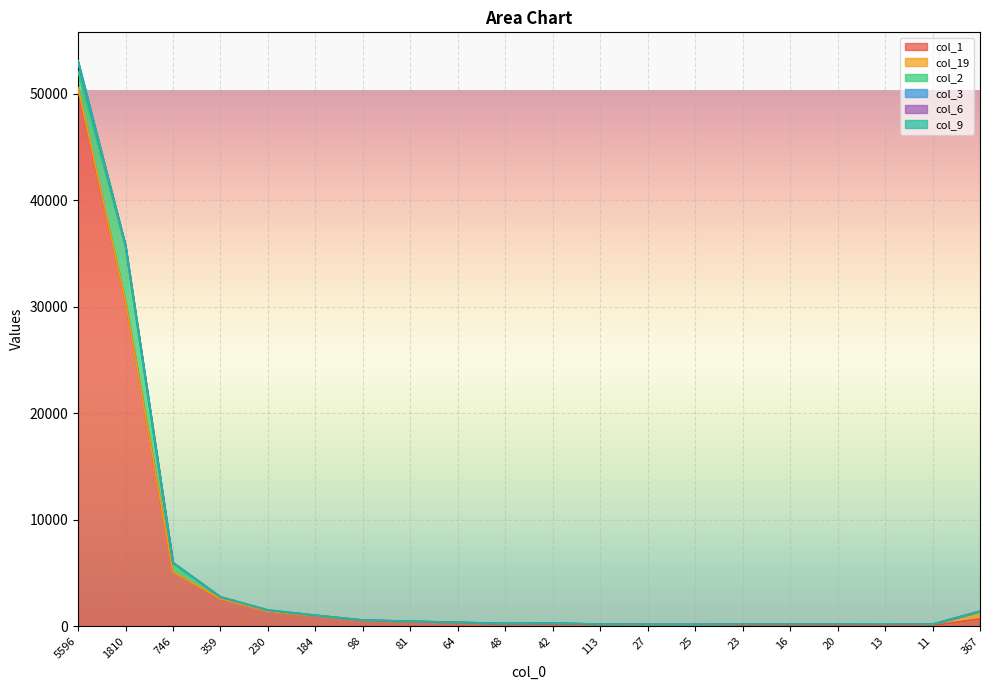

True or false: col_9 has more than 1 interior local peaks.

True